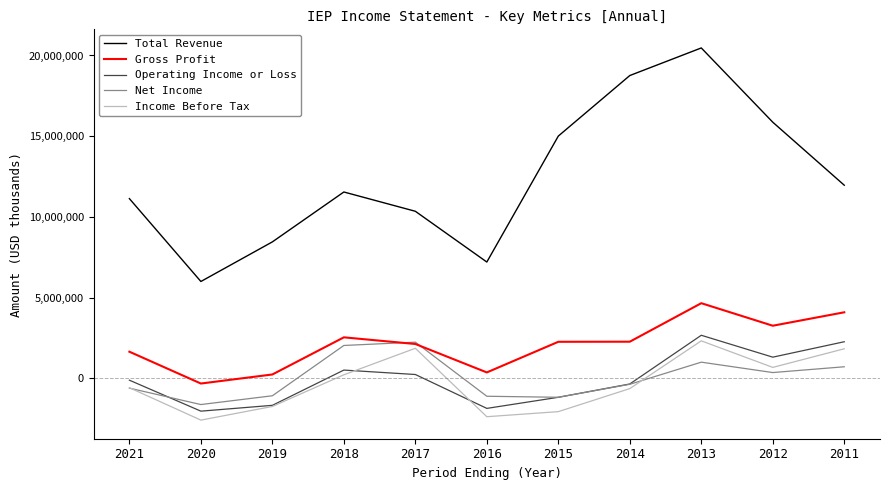

What is the greatest value displayed?

20467000